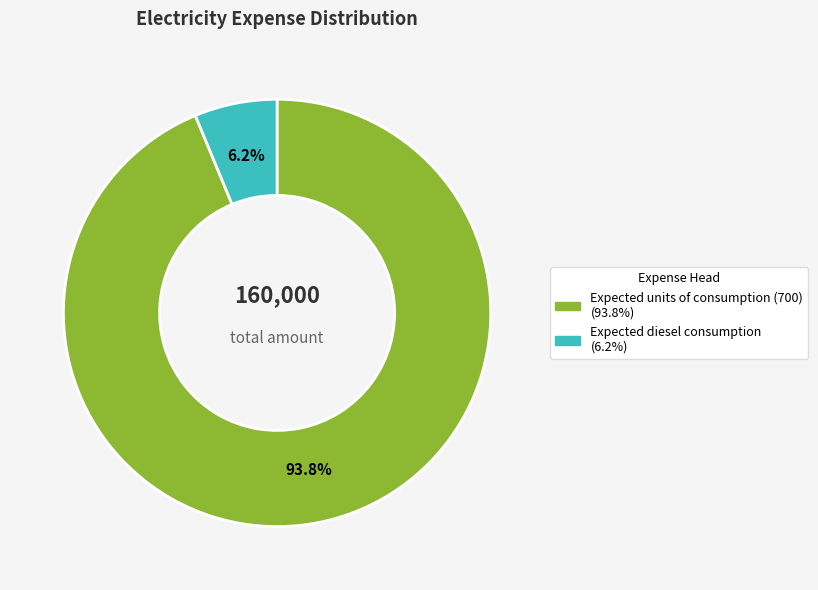

True or false: Expected units of consumption (700) accounts for 82% of the total.

False